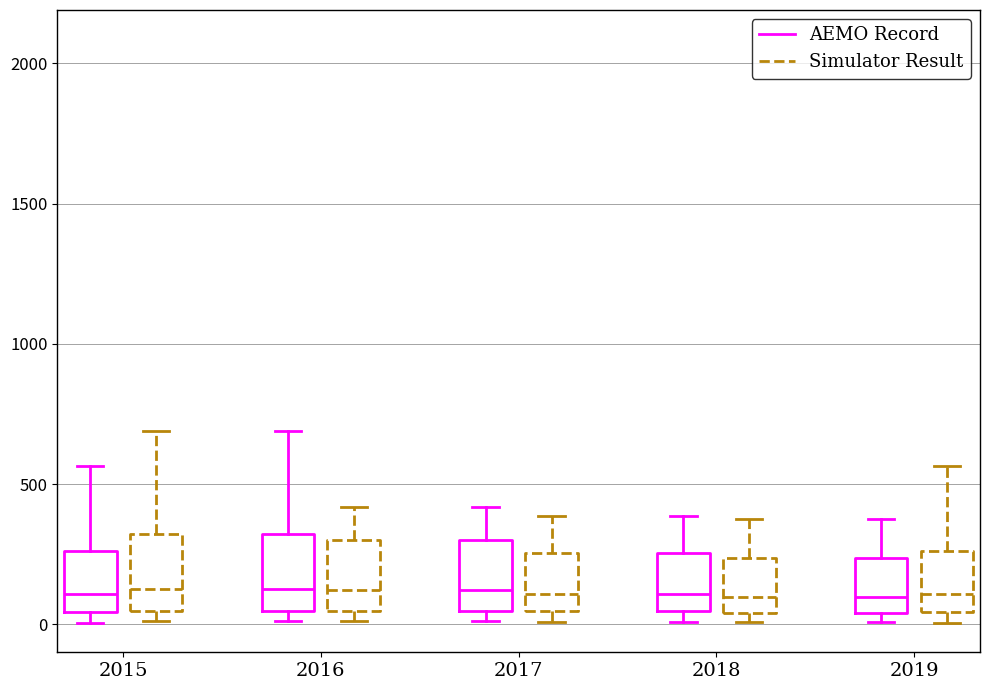

Reading left to right, read every box against the y-axis: the position of its median line, the range the box covers, and the ends of its whiskers. The values are not printed on the chart, so give them approximately, as read against the axis.

2015 (AEMO Record): median 100, box 50 to 250, whiskers 0 to 550
2015 (Simulator Result): median 150, box 50 to 300, whiskers 0 to 700
2016 (AEMO Record): median 150, box 50 to 300, whiskers 0 to 700
2016 (Simulator Result): median 100, box 50 to 300, whiskers 0 to 400
2017 (AEMO Record): median 100, box 50 to 300, whiskers 0 to 400
2017 (Simulator Result): median 100, box 50 to 250, whiskers 0 to 400
2018 (AEMO Record): median 100, box 50 to 250, whiskers 0 to 400
2018 (Simulator Result): median 100, box 50 to 250, whiskers 0 to 400
2019 (AEMO Record): median 100, box 50 to 250, whiskers 0 to 400
2019 (Simulator Result): median 100, box 50 to 250, whiskers 0 to 550